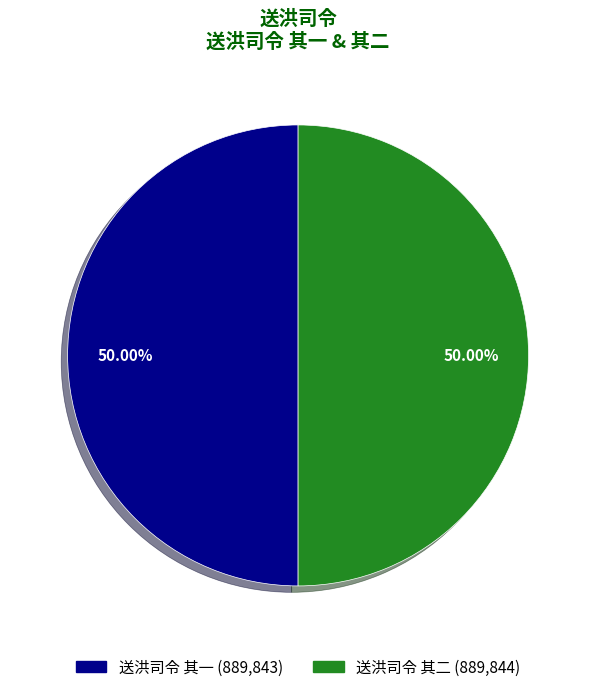

Combined, do 送洪司令 其二 and 送洪司令 其一 account for over 50%?

Yes